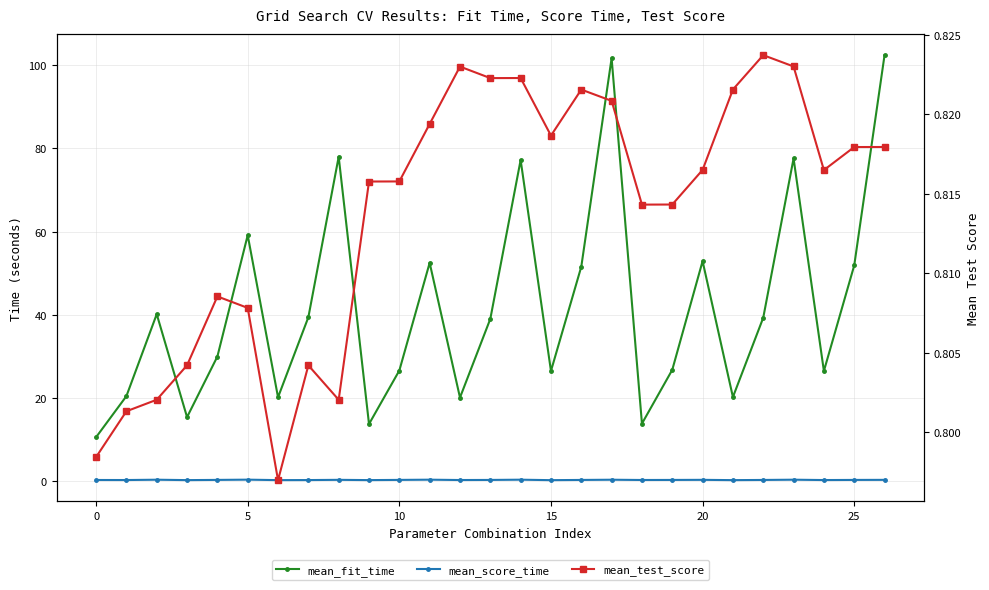

Is this an area chart (filled region under the line)?

No